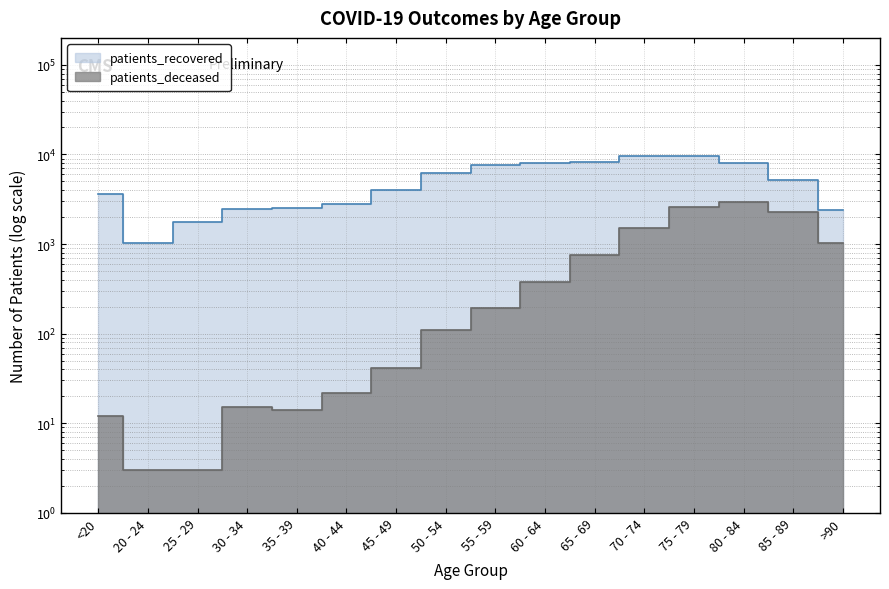

How many lines are shown in the chart?

2